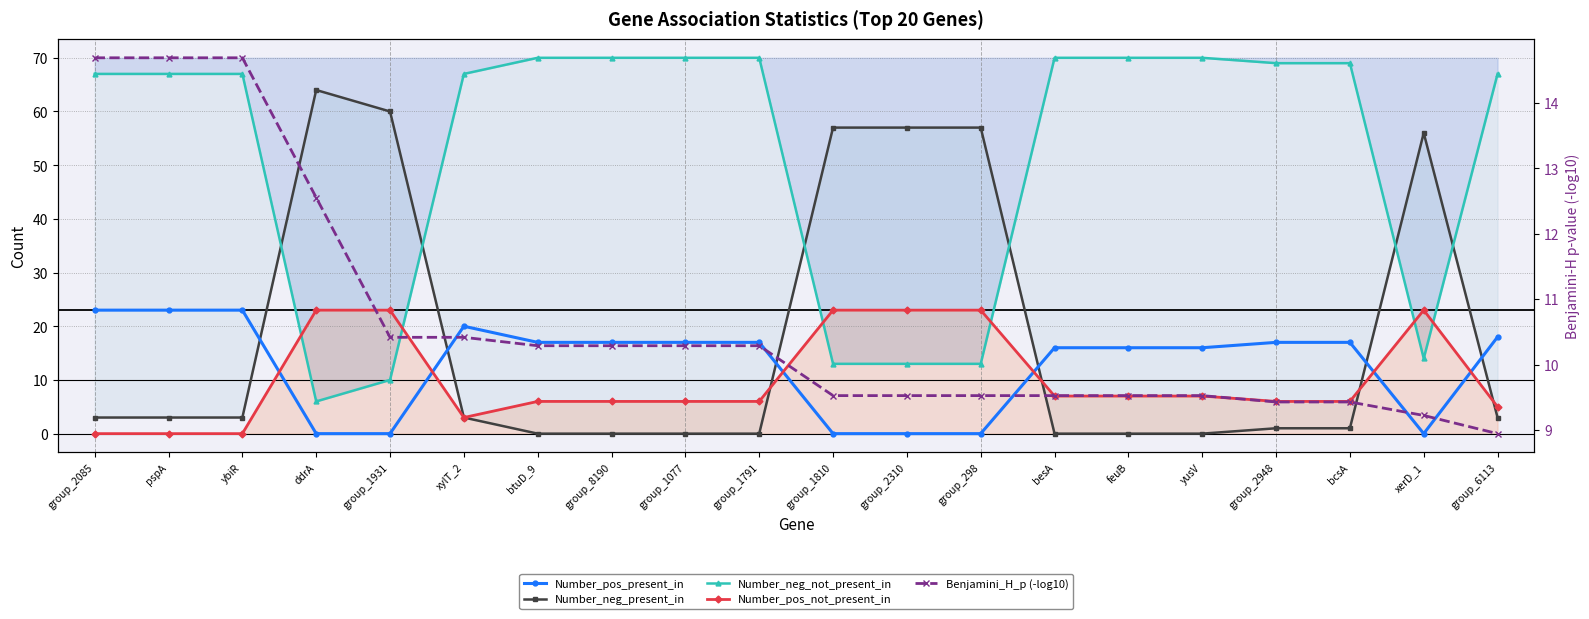

Which category has the highest value across all series?

btuD_9